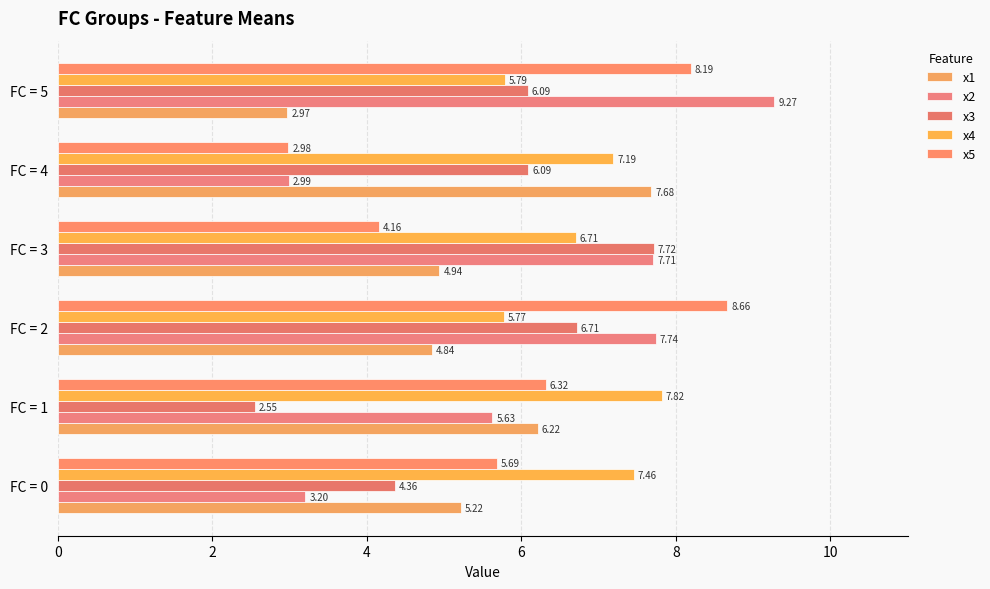

Which series has the widest spread of values?

x2